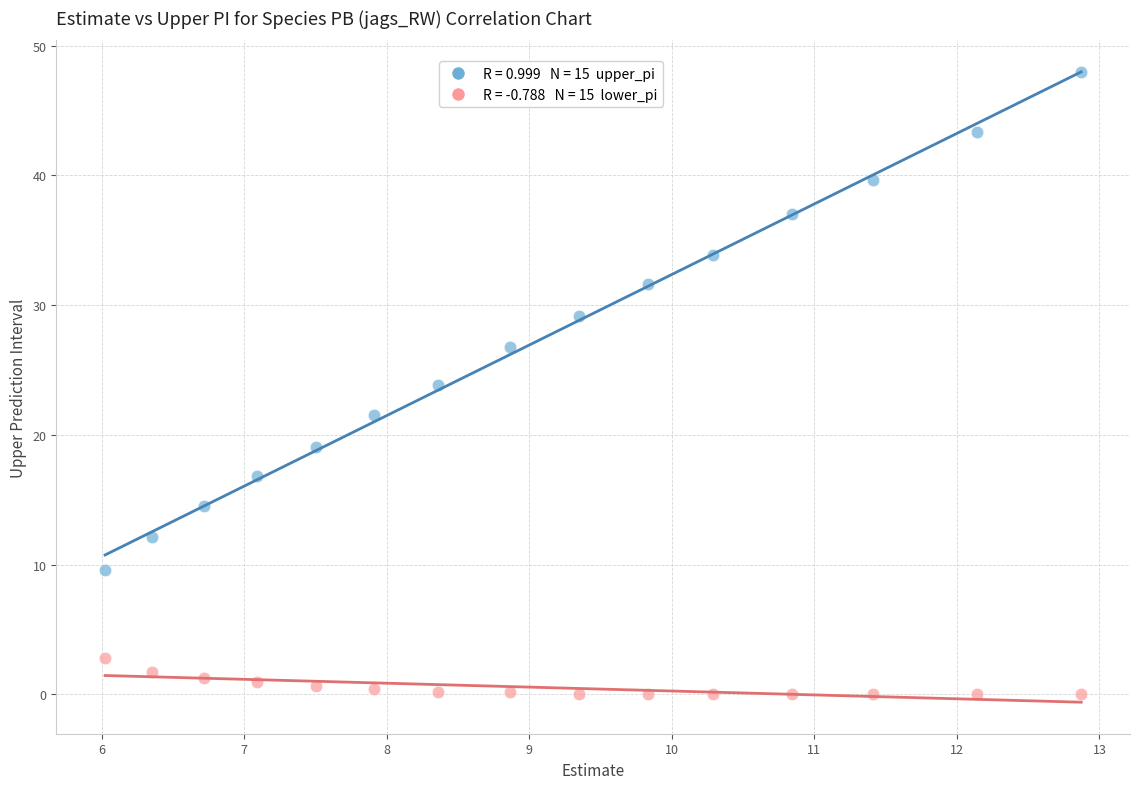

Across all data points, what is the range of X values (max minus min)?

6.8